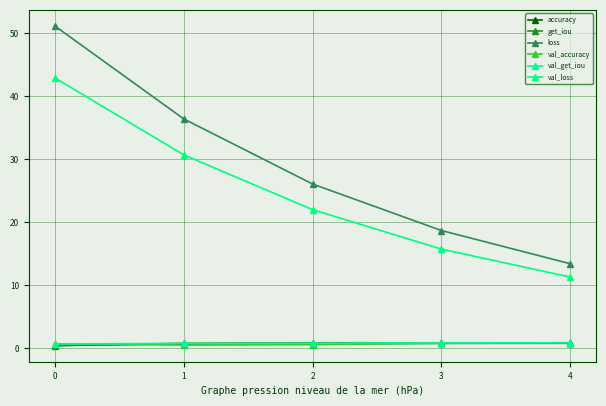

True or false: val_get_iou has a value of 0.9 at 4.

True